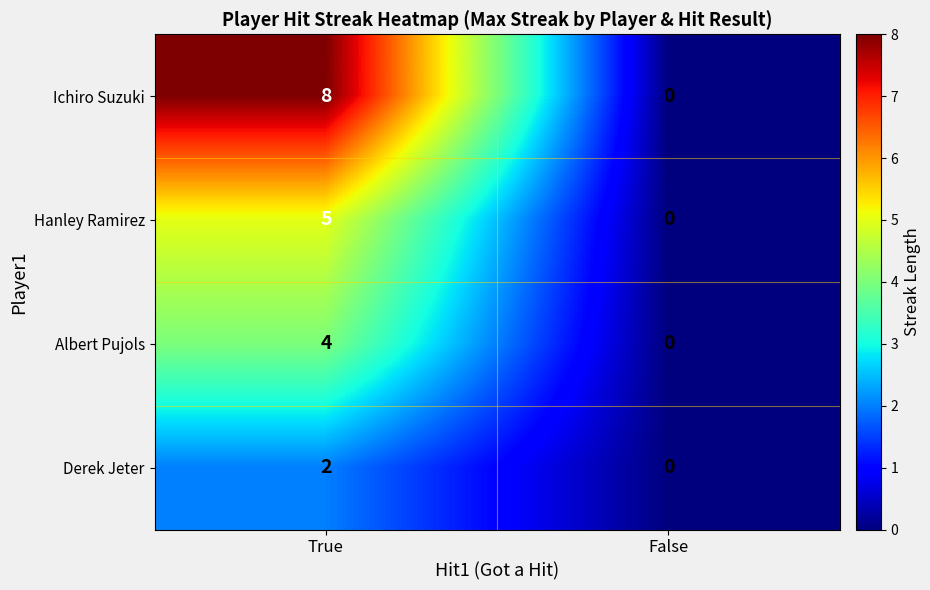

Which series has the largest total across all categories?

Ichiro Suzuki